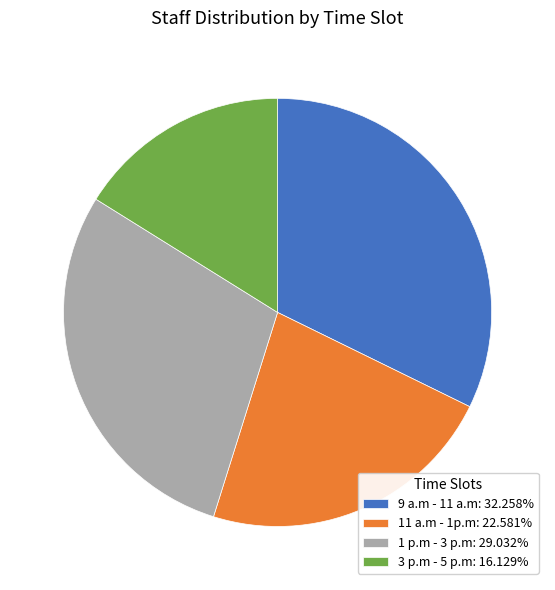

Is there a majority slice in this chart?

No